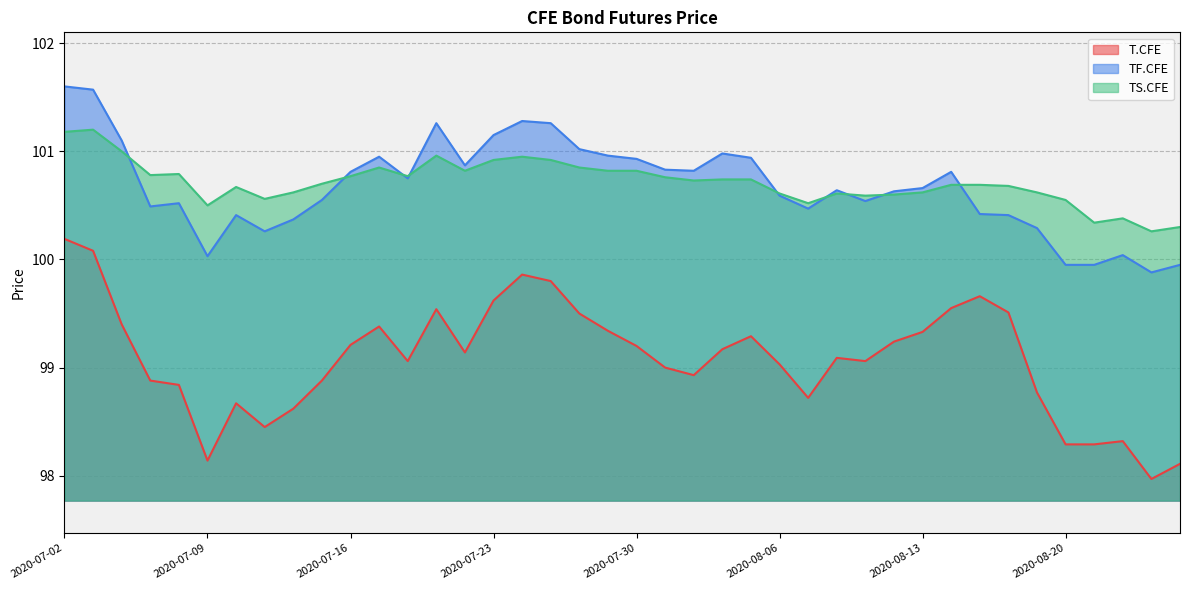

What is the difference between the highest and lowest values at 2020-08-26?

2.2